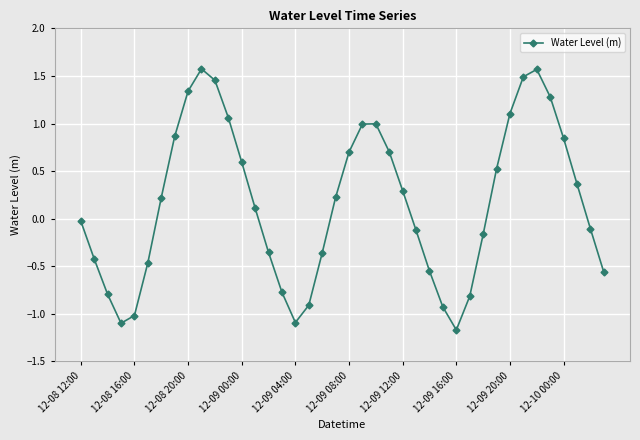

How many interior local peaks (higher than both neighbors) does the data have?

3